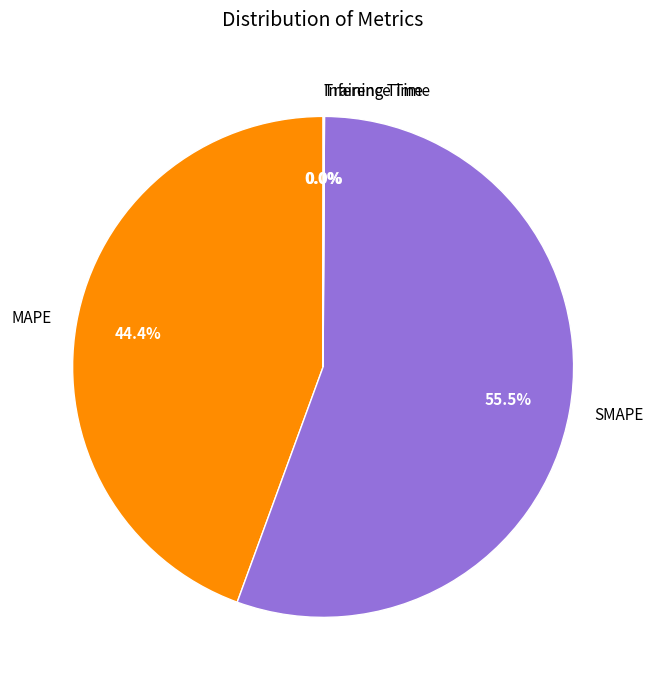

What is the ratio of the value at MAPE to the value at SMAPE?

0.8